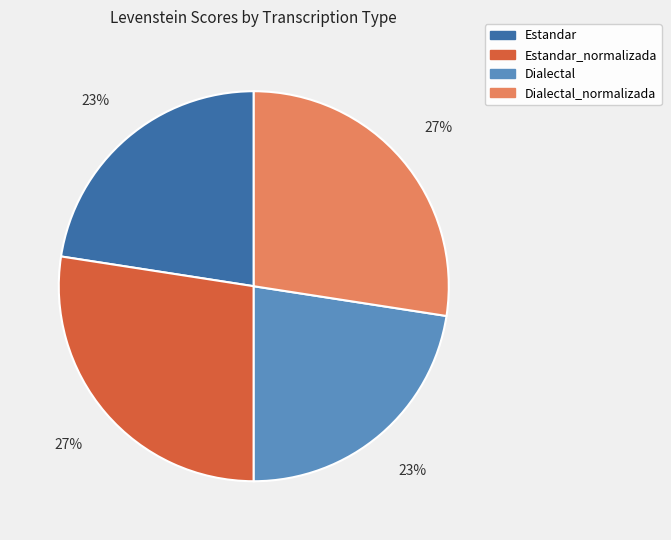

The Dialectal_normalizada slice represents 15% of the pie. True or false?

False